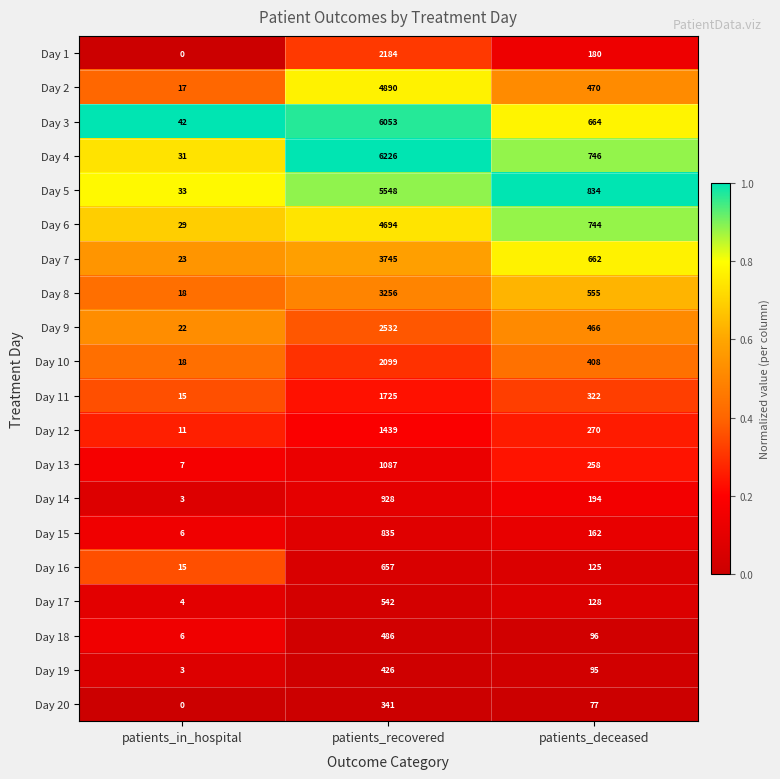

At how many categories does at least one series exceed 0?

3